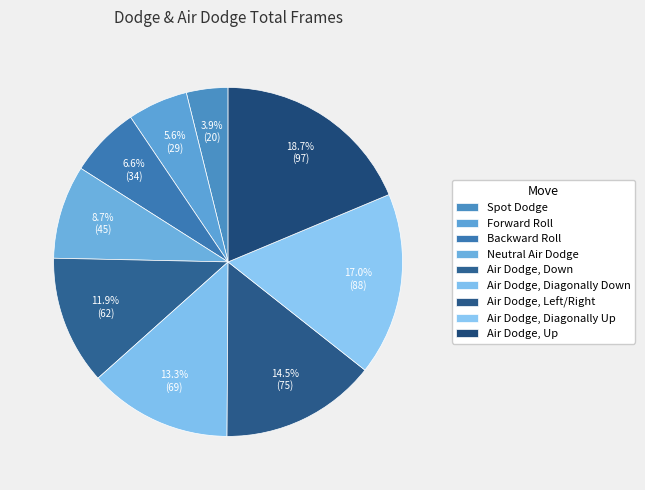

Combined, do Air Dodge, Diagonally Up and Neutral Air Dodge account for over 50%?

No